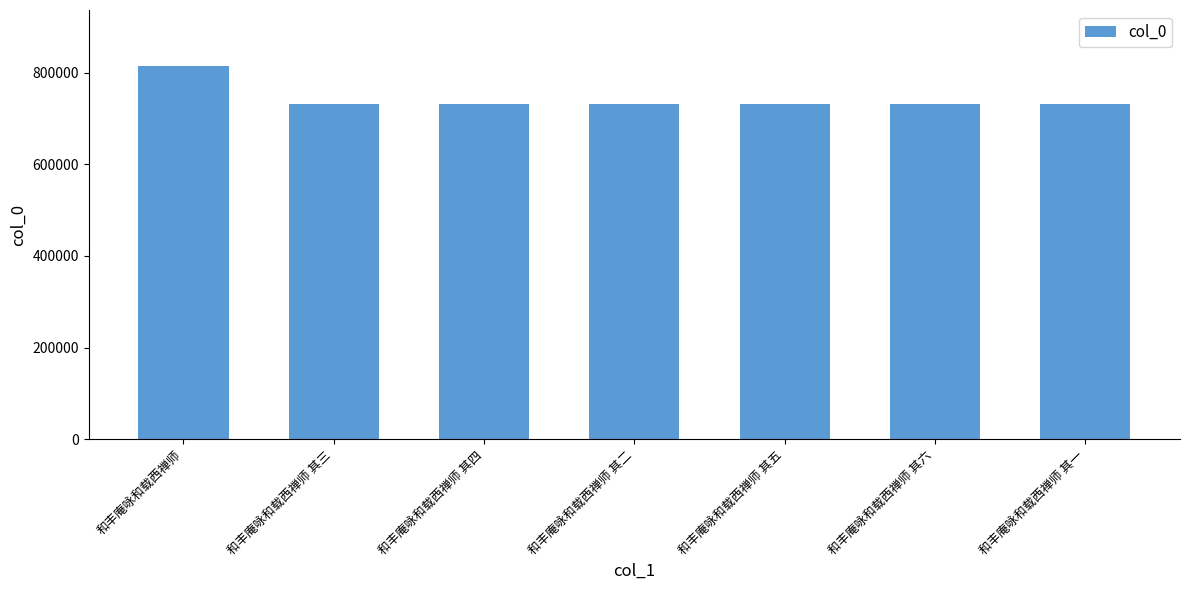

What is the minimum value shown in the chart?

732320